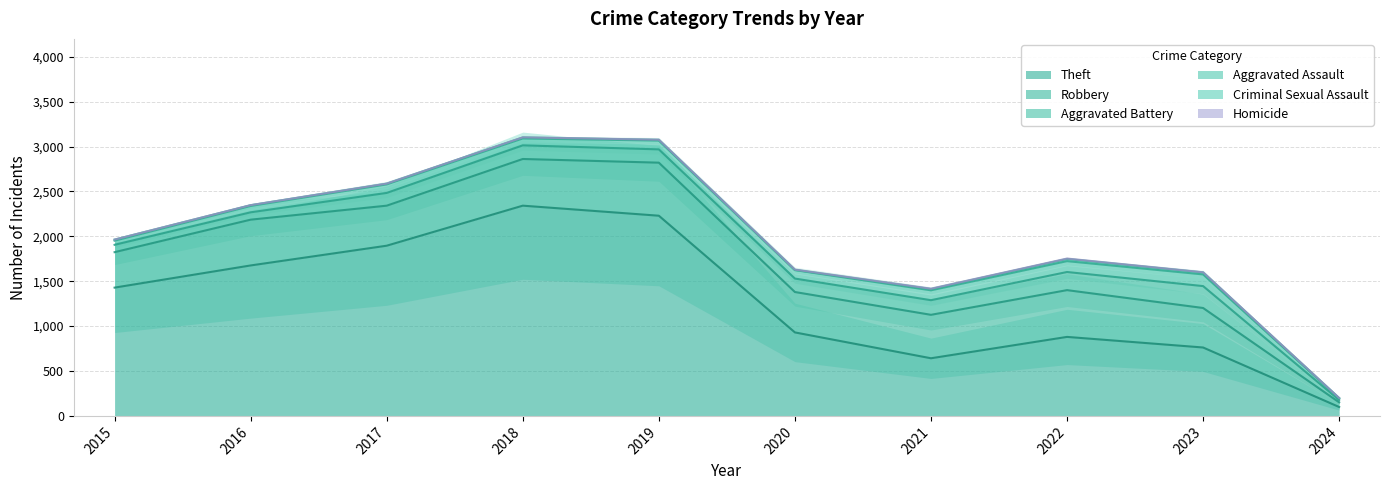

Which has a higher value, 2022 or 2019?

2019